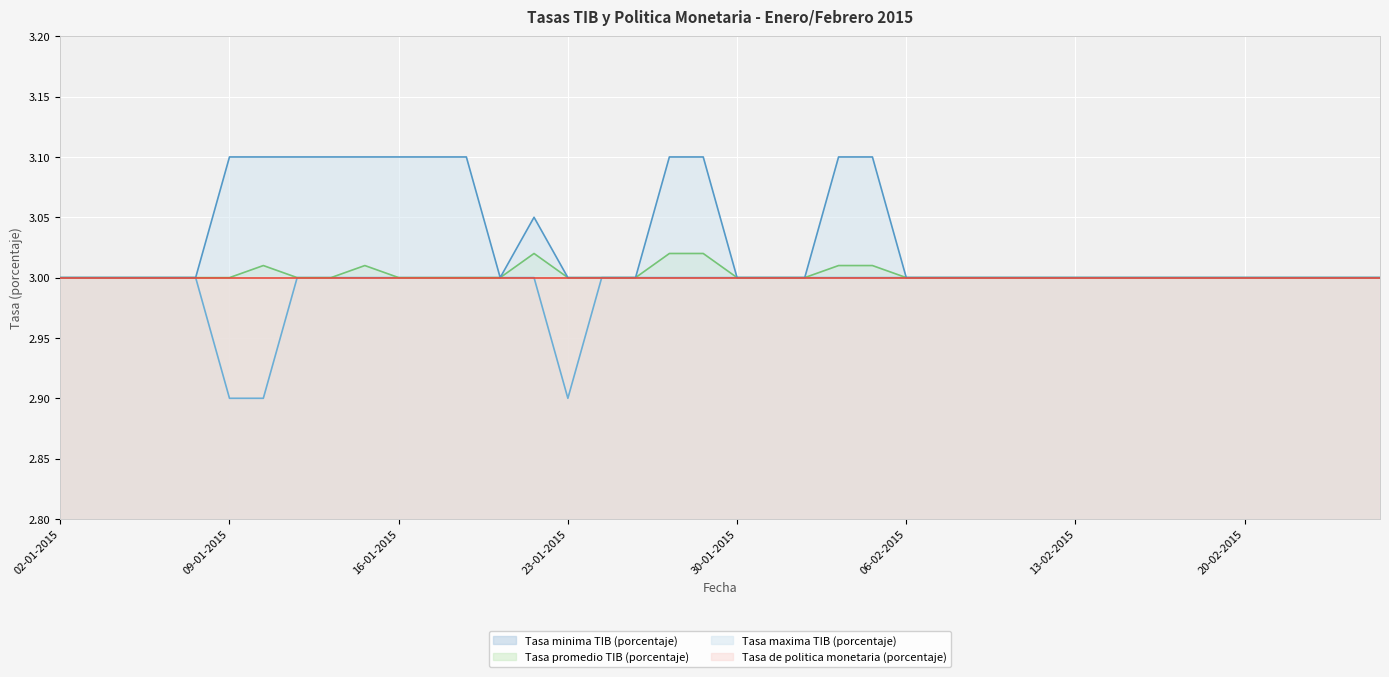

The value of Tasa promedio TIB (porcentaje) at 02-02-2015 is 5.0. True or false?

False